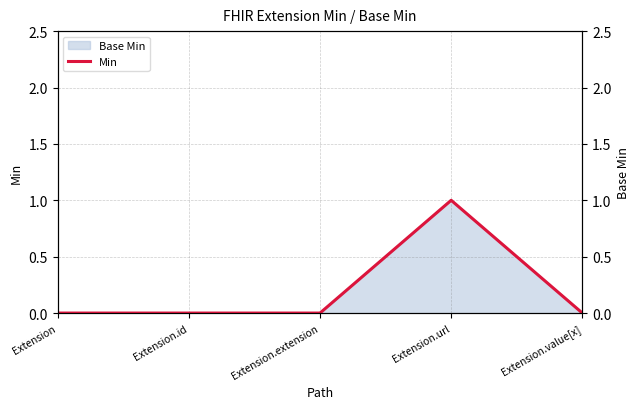

Between Extension.value[x] and Extension.extension, which is larger?

Extension.value[x]